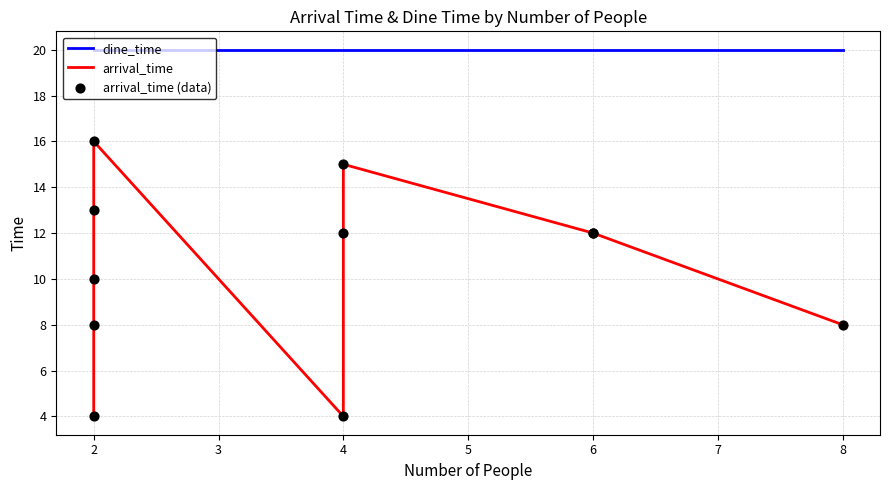

Which series has the largest Y range (max minus min)?

arrival_time